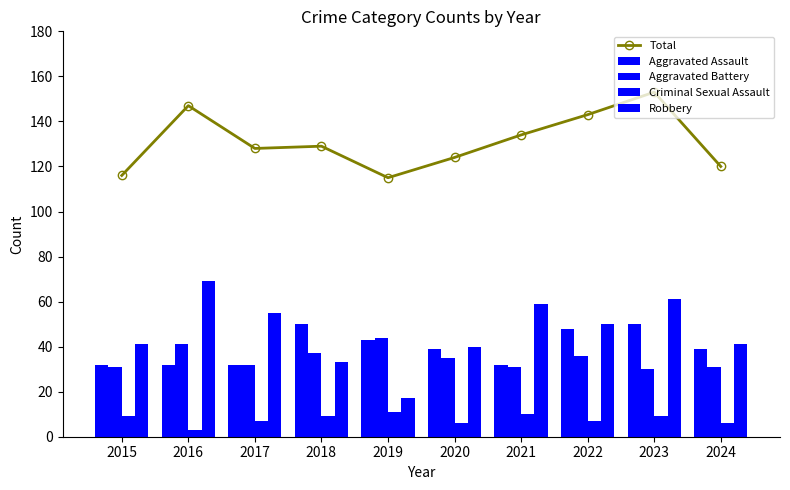

How many distinct data groups are displayed?

5